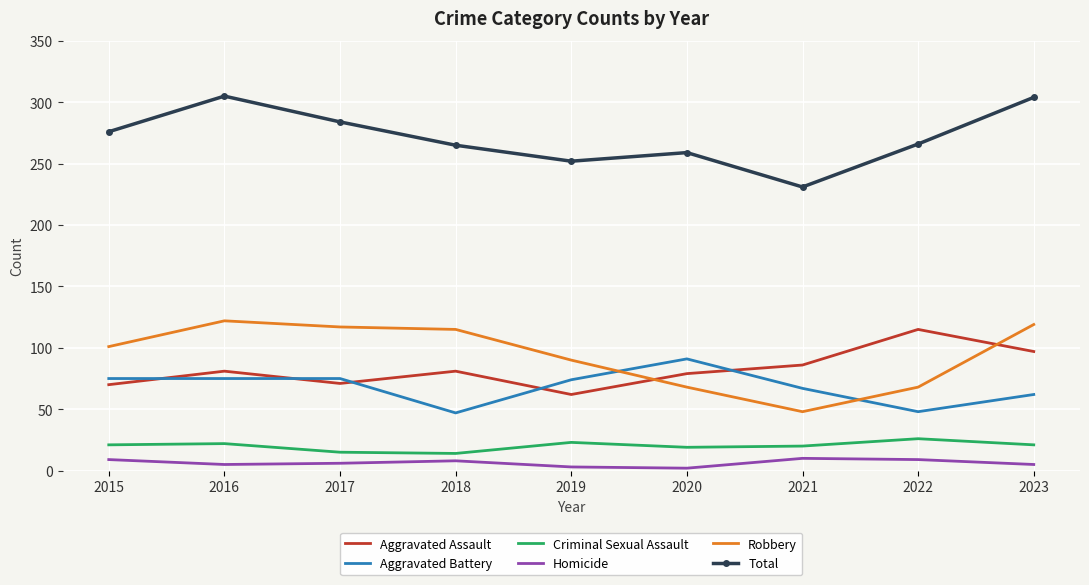

Which series has the largest total across all categories?

Total